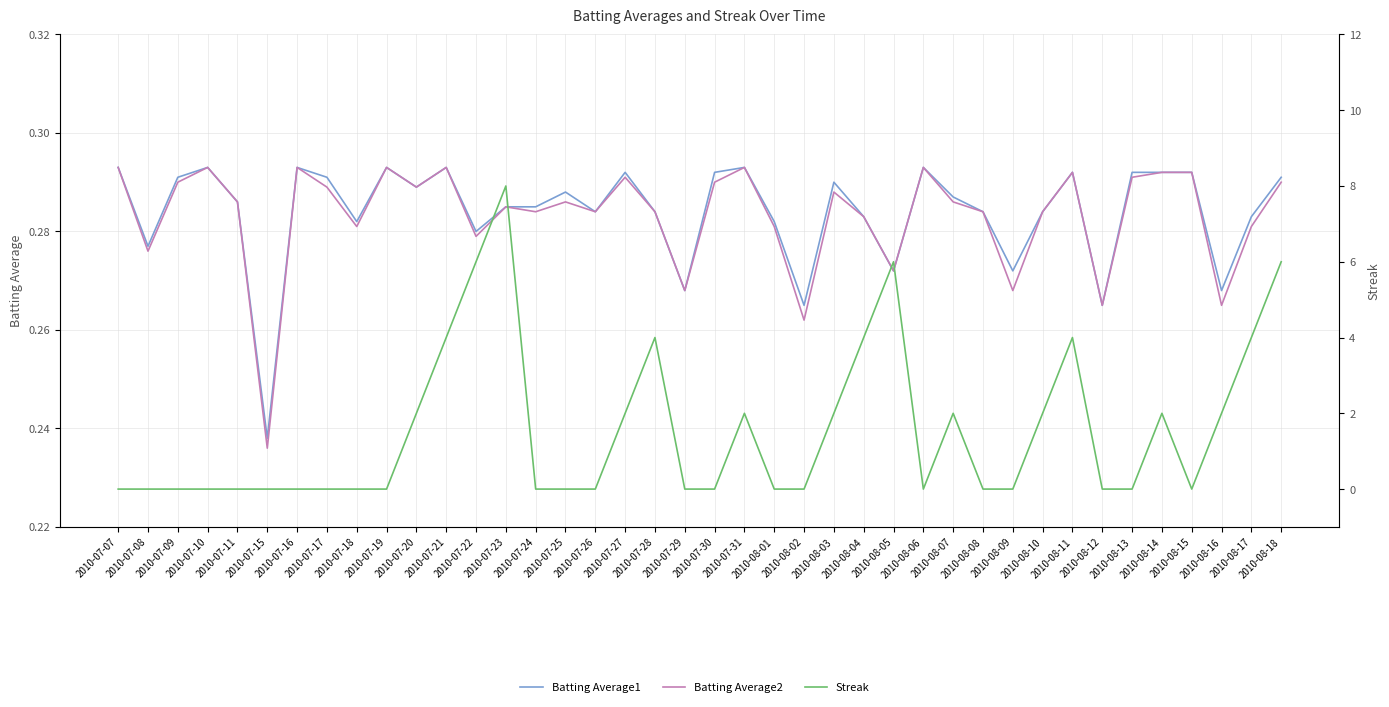

What are all the series names shown in the legend?

Batting Average1, Batting Average2, Streak